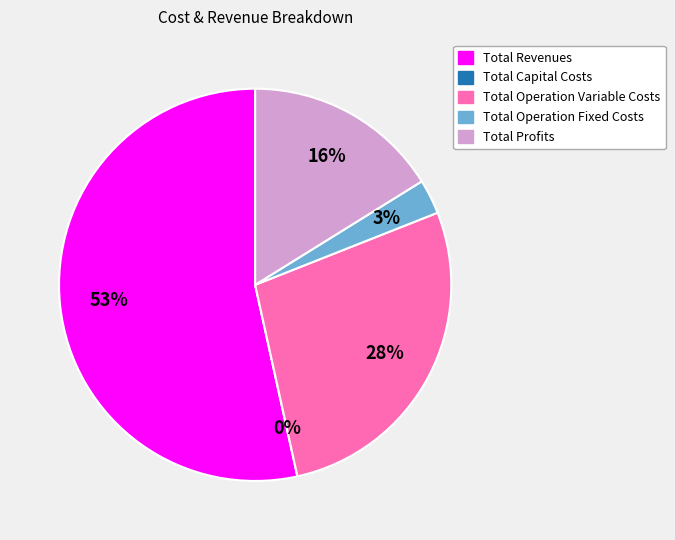

Is there a majority slice in this chart?

Yes